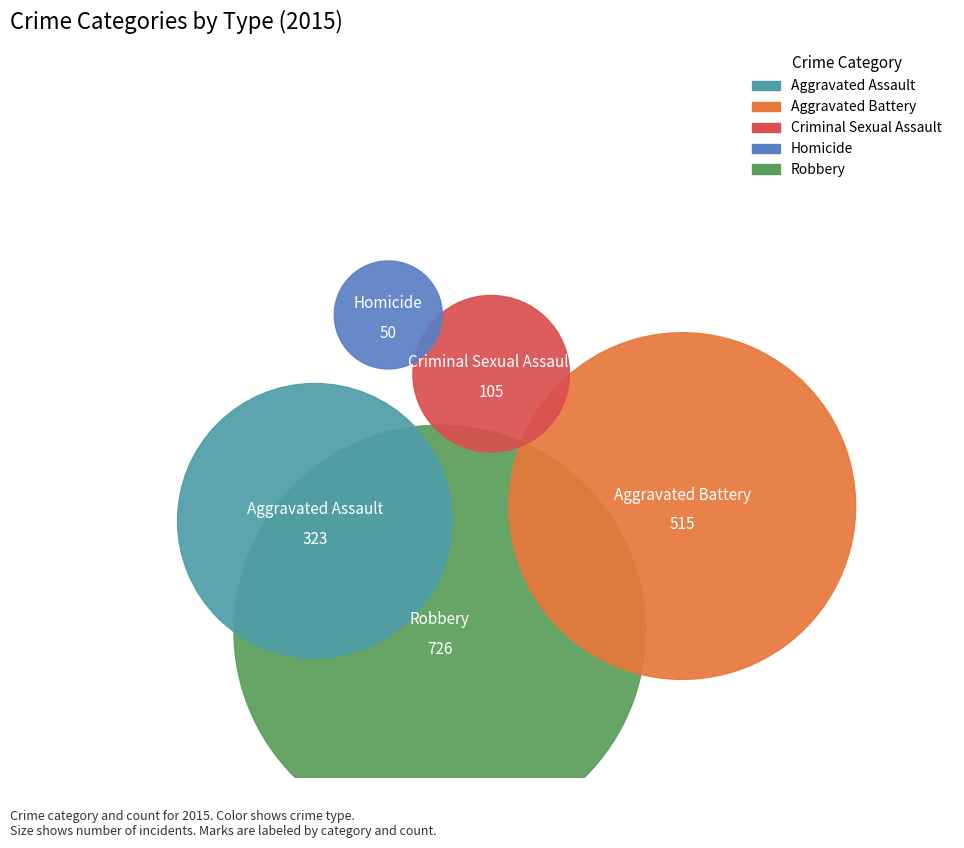

Which slice is the largest?

Robbery